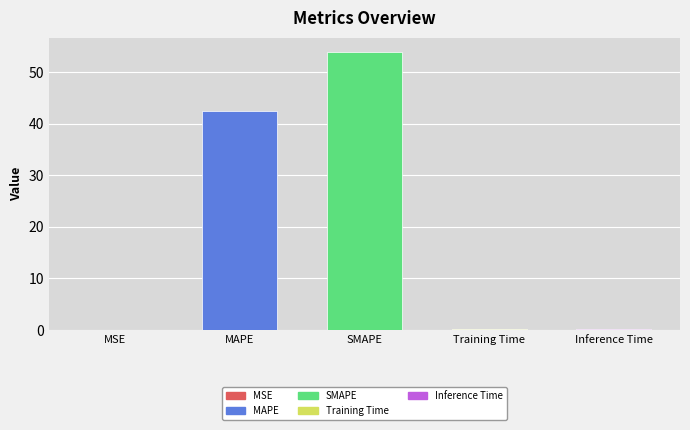

What is the difference between the values at MAPE and MSE?

42.5